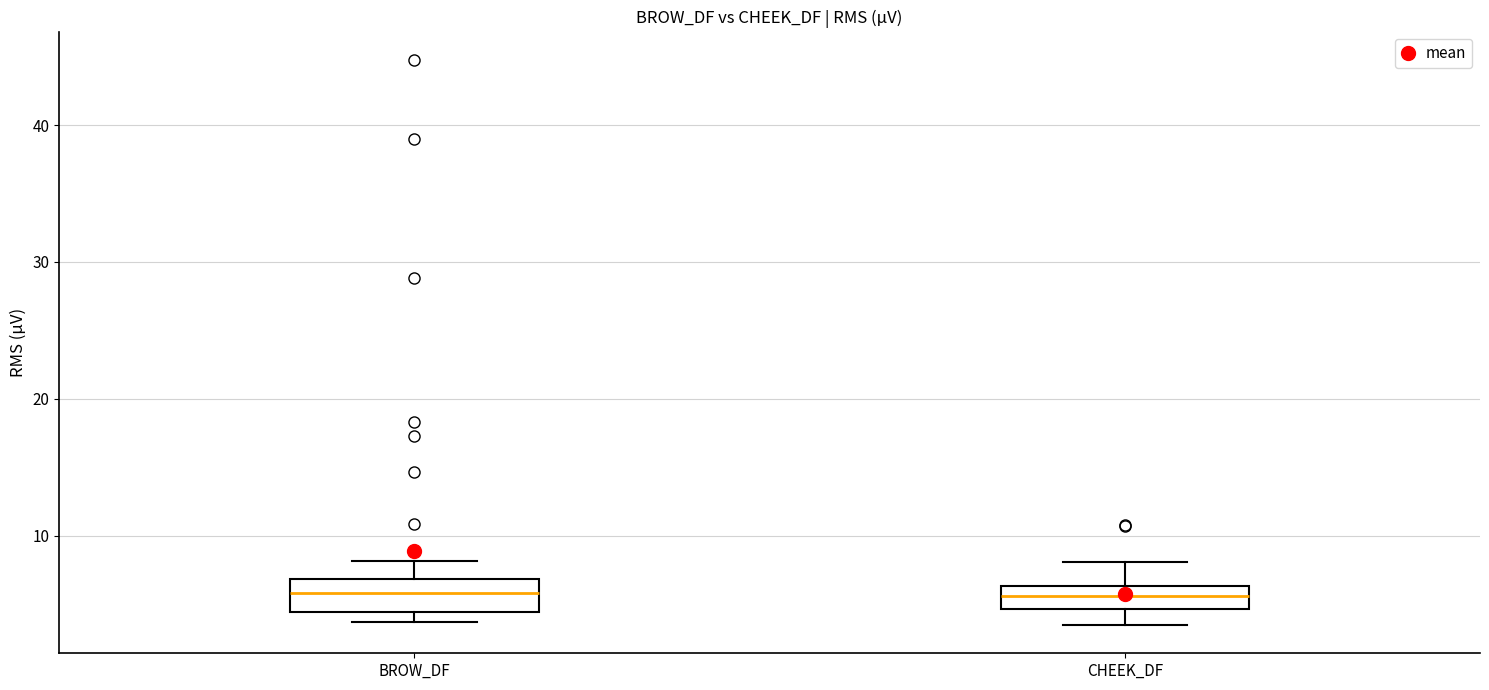

Reading left to right, transcribe this box plot: for each box, give where its median line is, the range the box spans, and where its two whiskers end, as read against the y-axis. The values are not printed on the chart, so give them approximately, as read against the axis.

BROW_DF: median 6, box 4 to 7, whiskers 4 (just below the box's lower edge) to 8
CHEEK_DF: median 6 (inside the box), box 5 to 6, whiskers 3 to 8